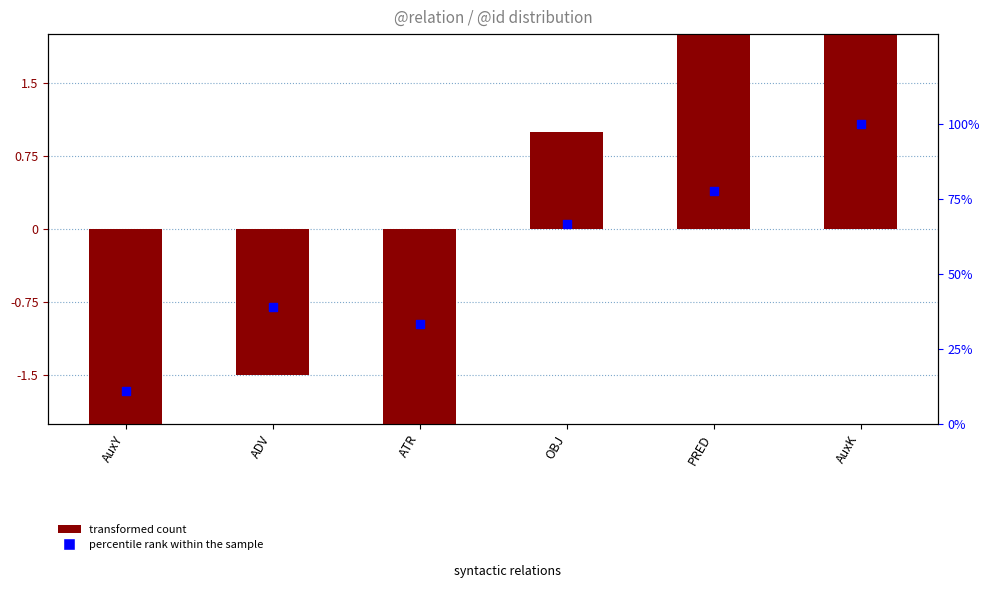

What are all the series names shown in the legend?

transformed count, percentile rank within the sample